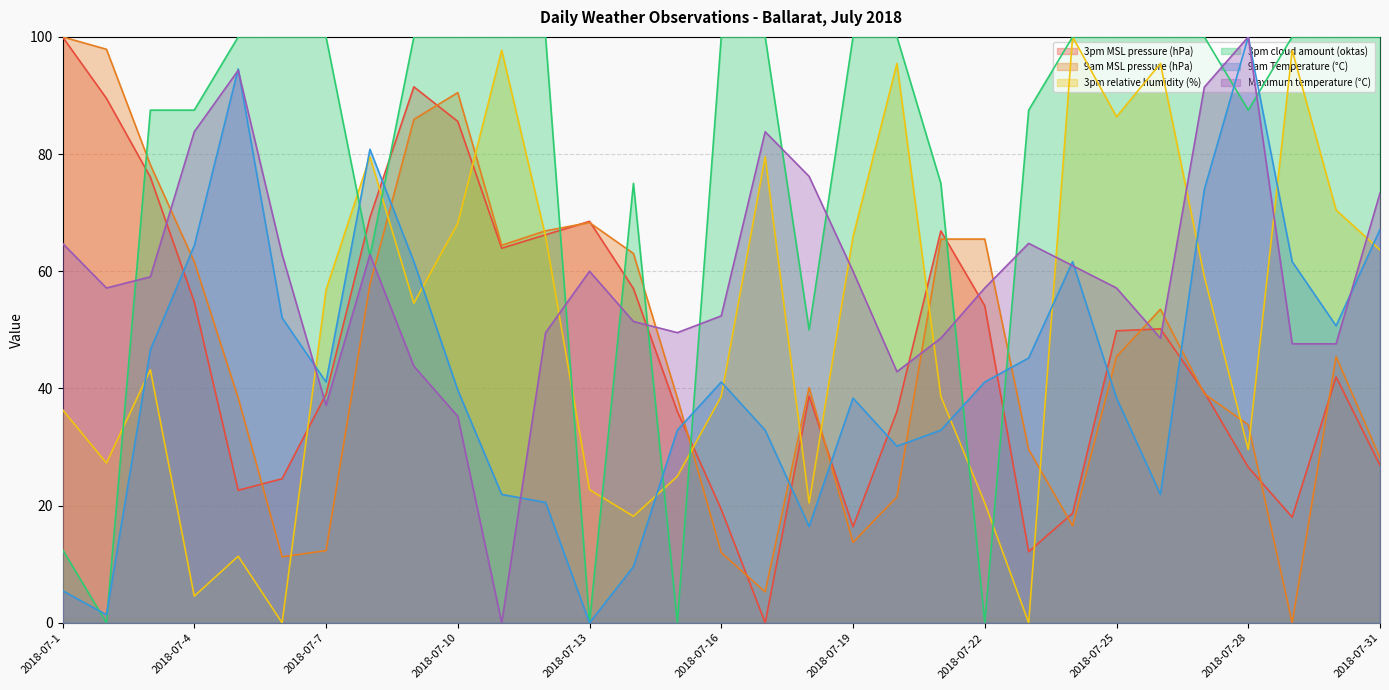

Is the value of 3pm cloud amount (oktas) at 2018-07-27 greater than the value of 3pm relative humidity (%) at 2018-07-1?

Yes